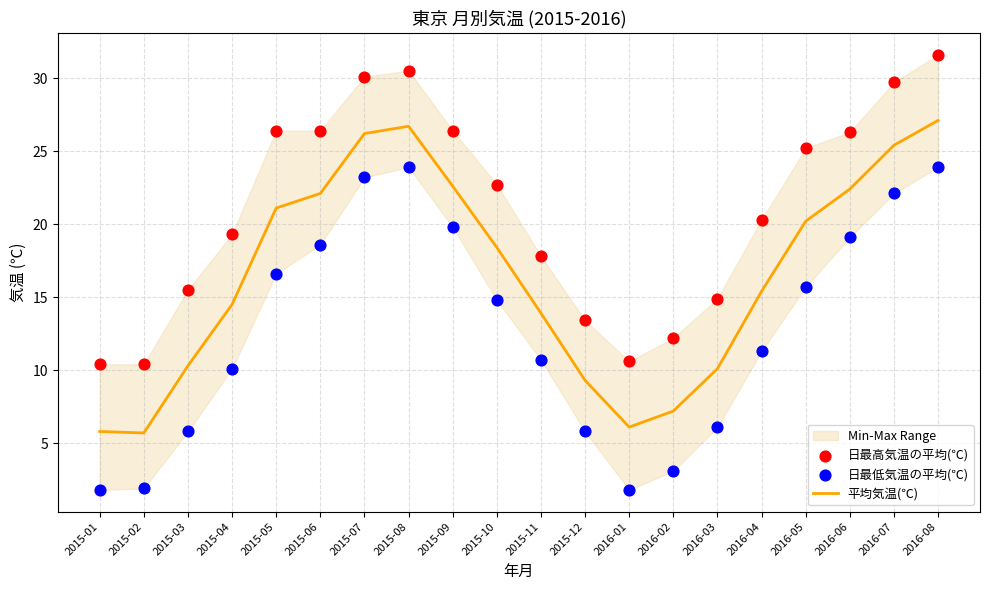

Which series has the largest Y range (max minus min)?

日最低気温の平均(℃)